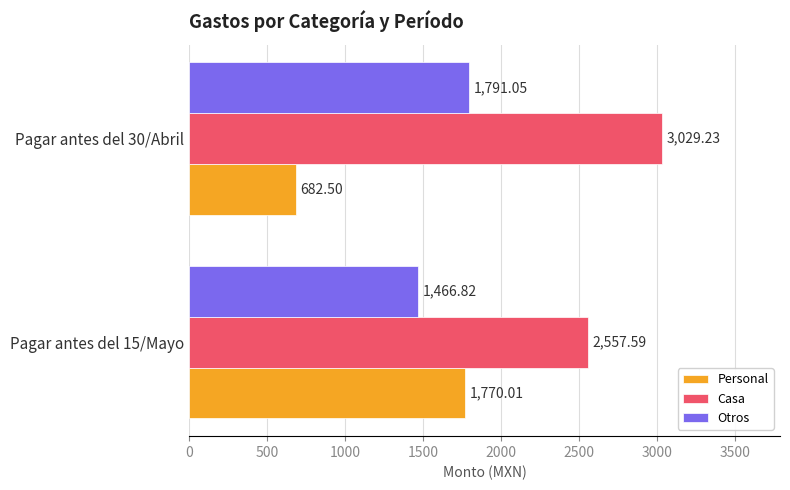

What is the sum of the Casa values at Pagar antes del 15/Mayo and Pagar antes del 30/Abril?

5586.8